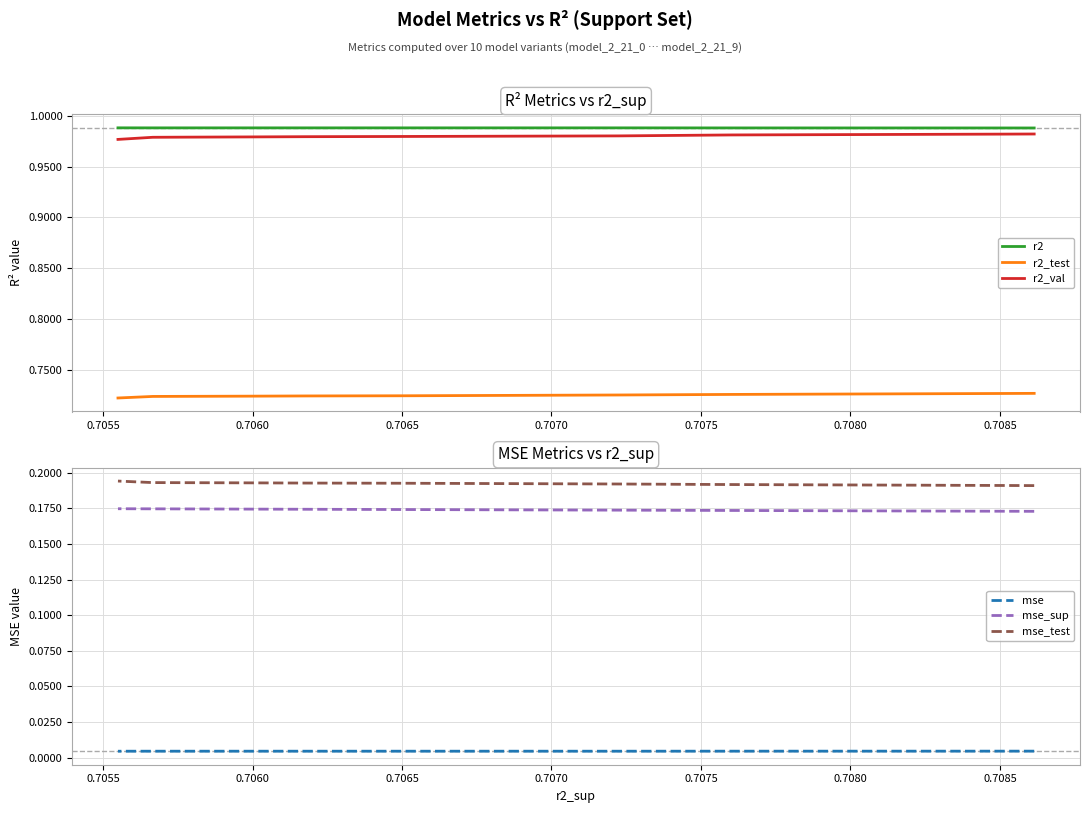

True or false: mse_test and mse cross at least once.

False